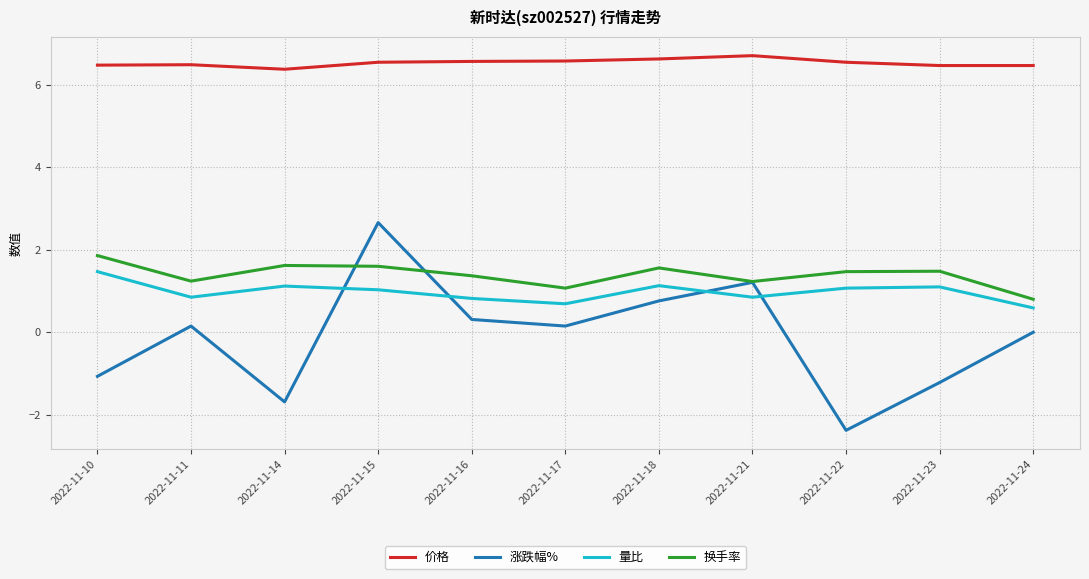

What is the greatest value displayed?

6.7